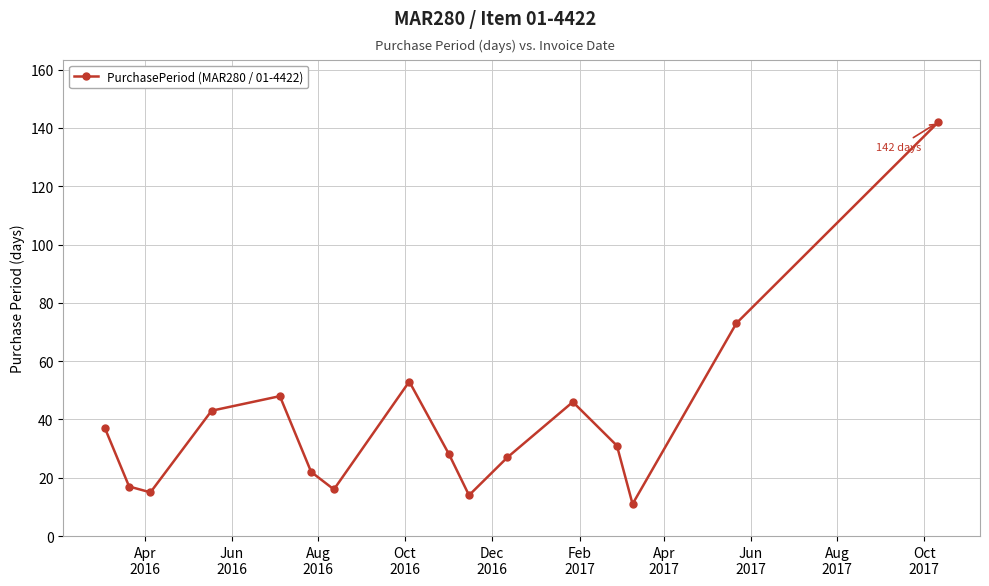

What is the smallest value displayed?

11